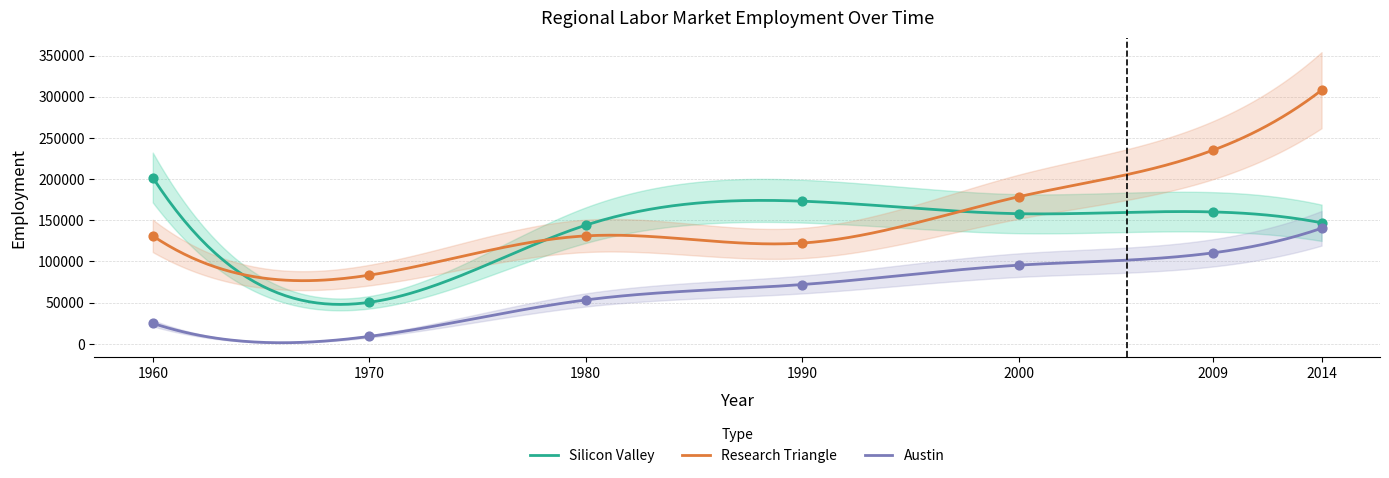

True or false: Research Triangle and Austin cross at least once.

False